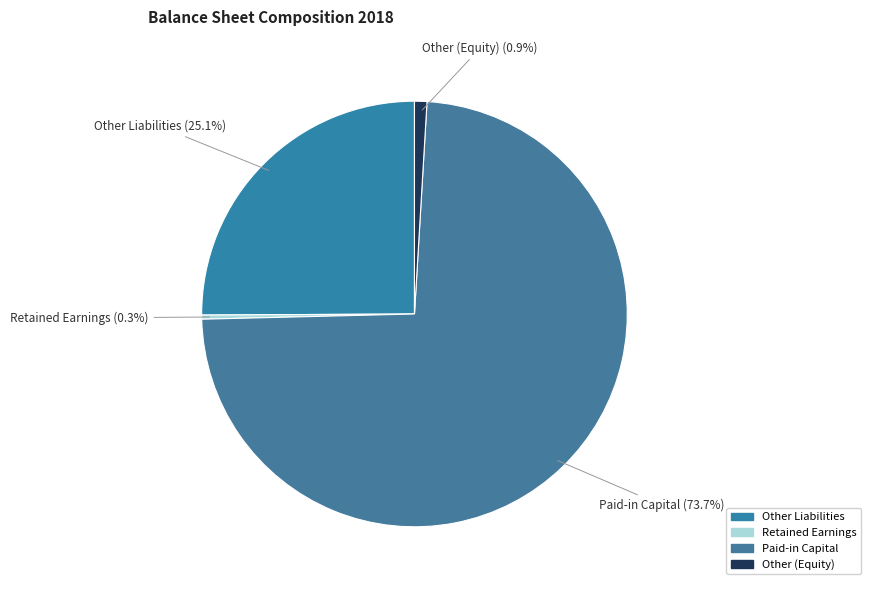

Does Paid-in Capital account for over 50% of the chart?

Yes